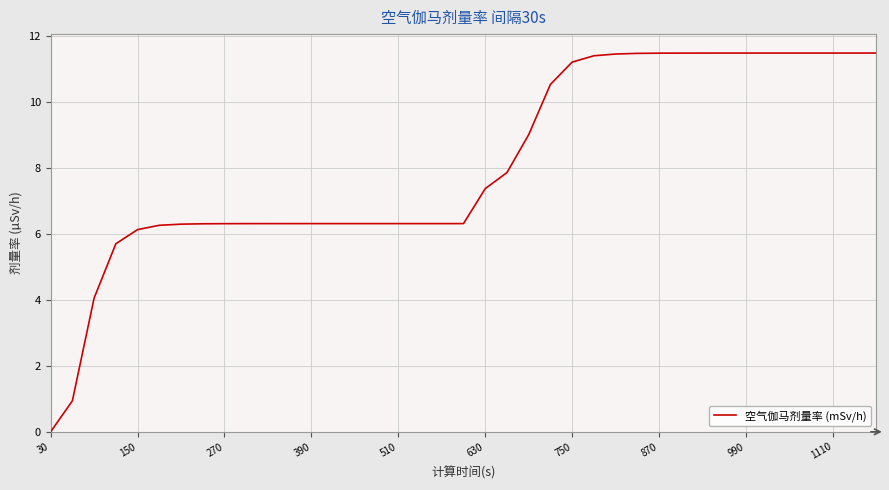

What is the maximum value shown in the chart?

11.5